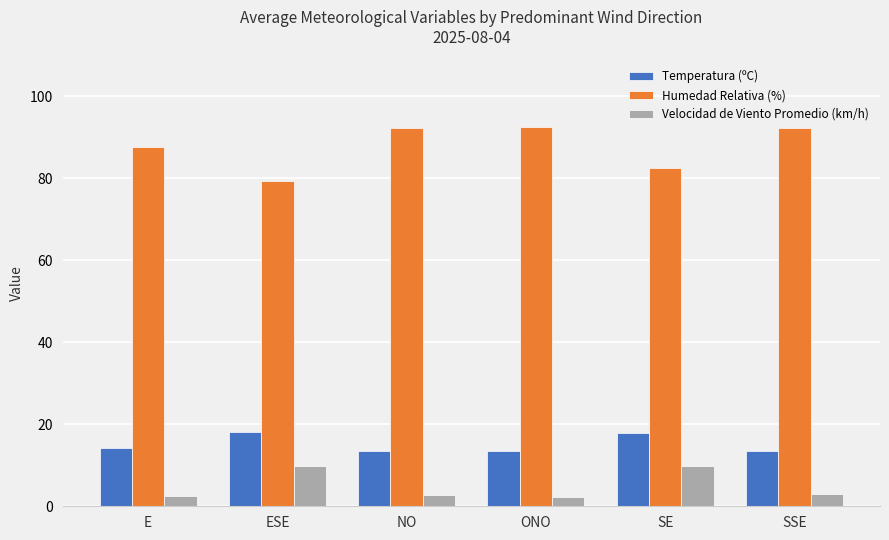

How many data points does each series have?

6